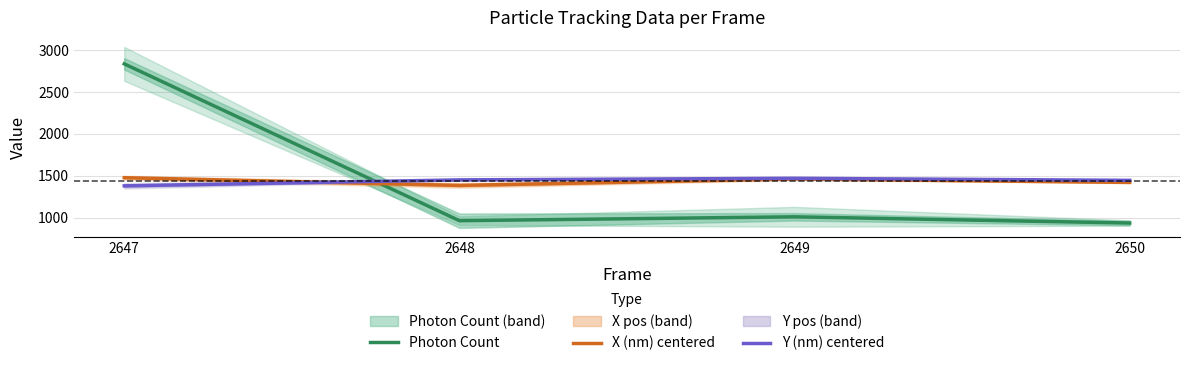

At which category is the sum across all series the highest?

2647